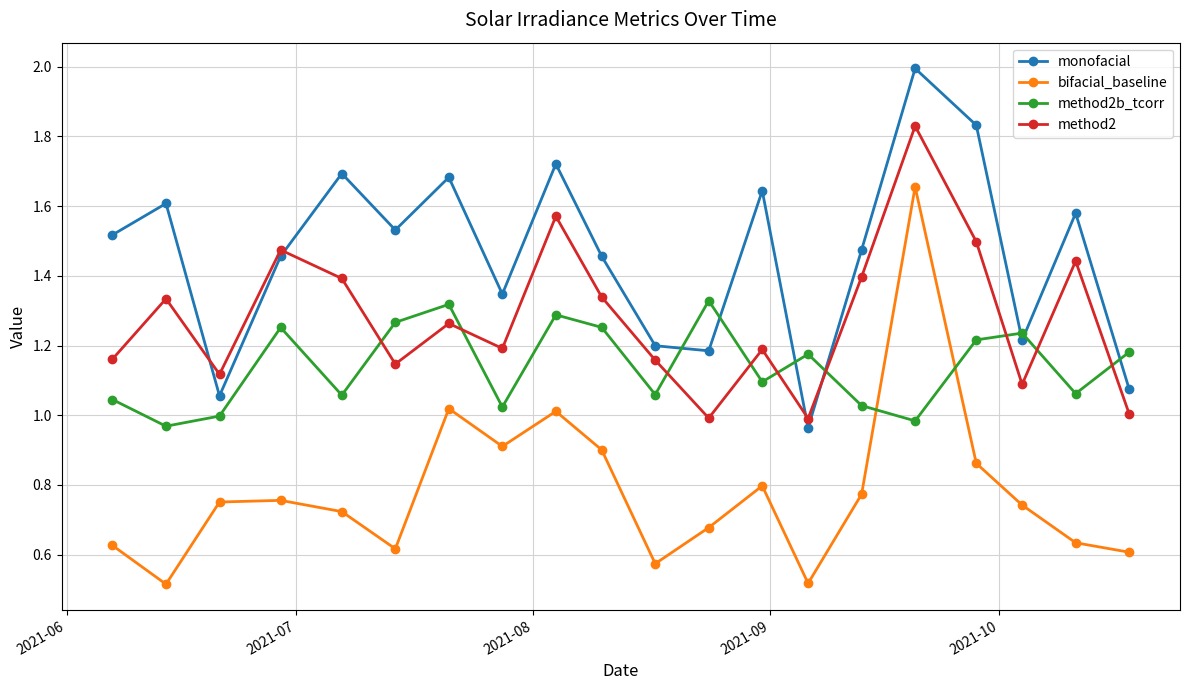

What are all the series names shown in the legend?

monofacial, bifacial_baseline, method2b_tcorr, method2